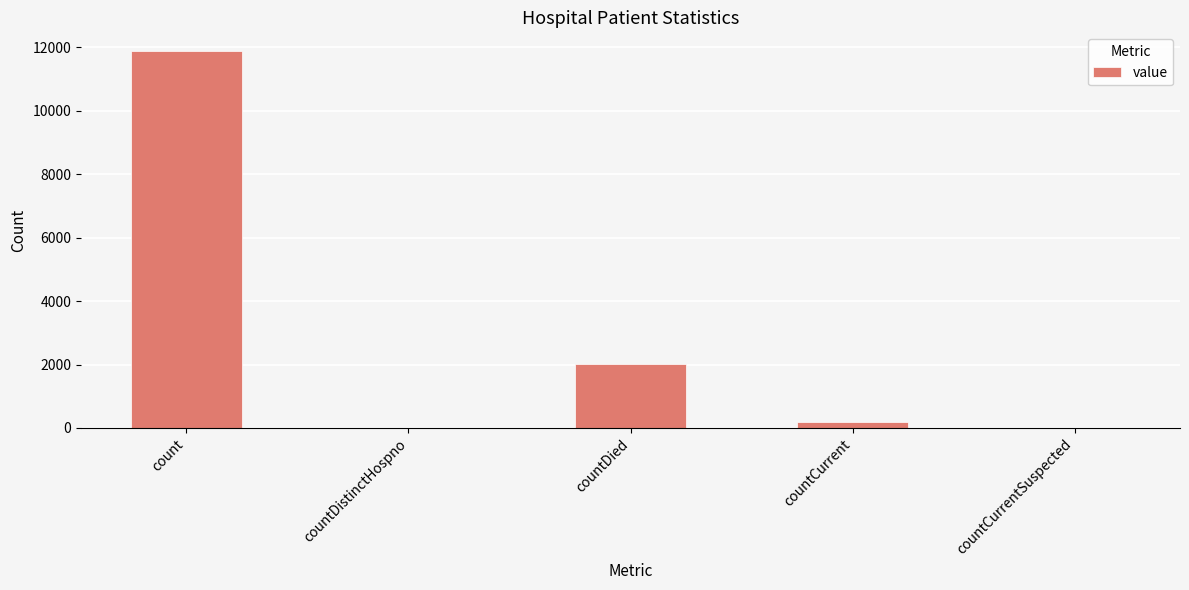

What is the maximum value shown in the chart?

11883